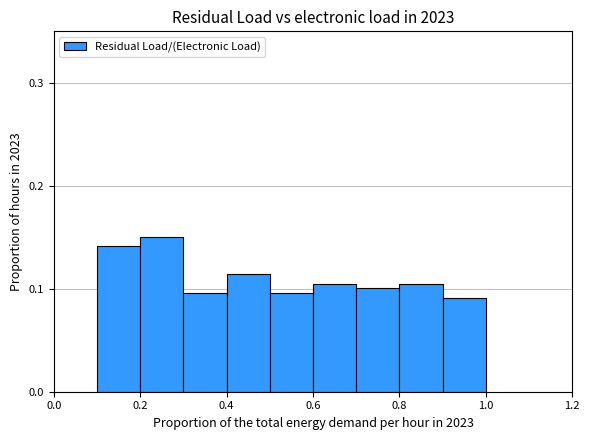

Count the values in the range 0 to 1.

9